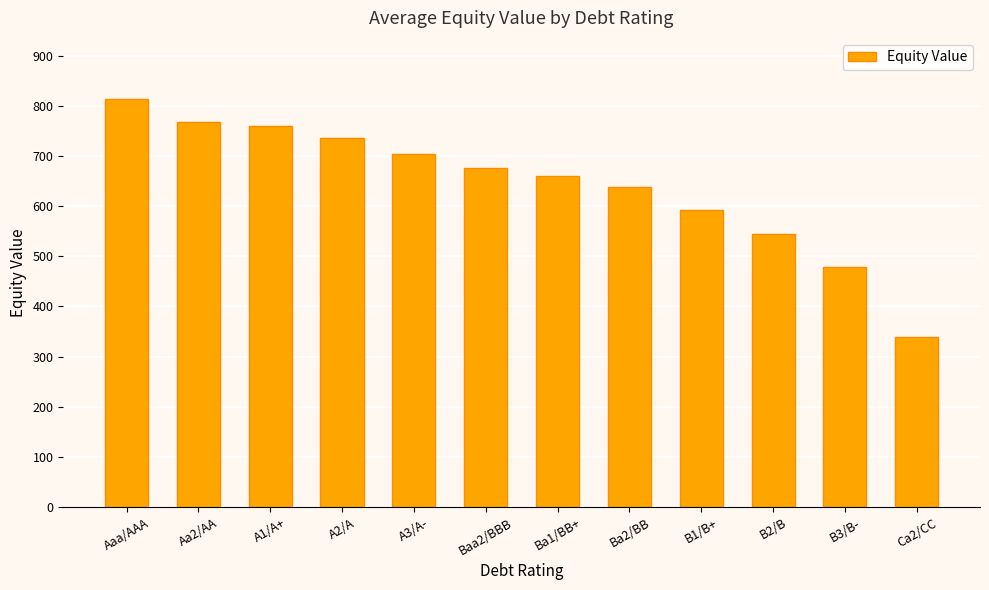

List the labels in order of value, largest first.

Aaa/AAA, Aa2/AA, A1/A+, A2/A, A3/A-, Baa2/BBB, Ba1/BB+, Ba2/BB, B1/B+, B2/B, B3/B-, Ca2/CC